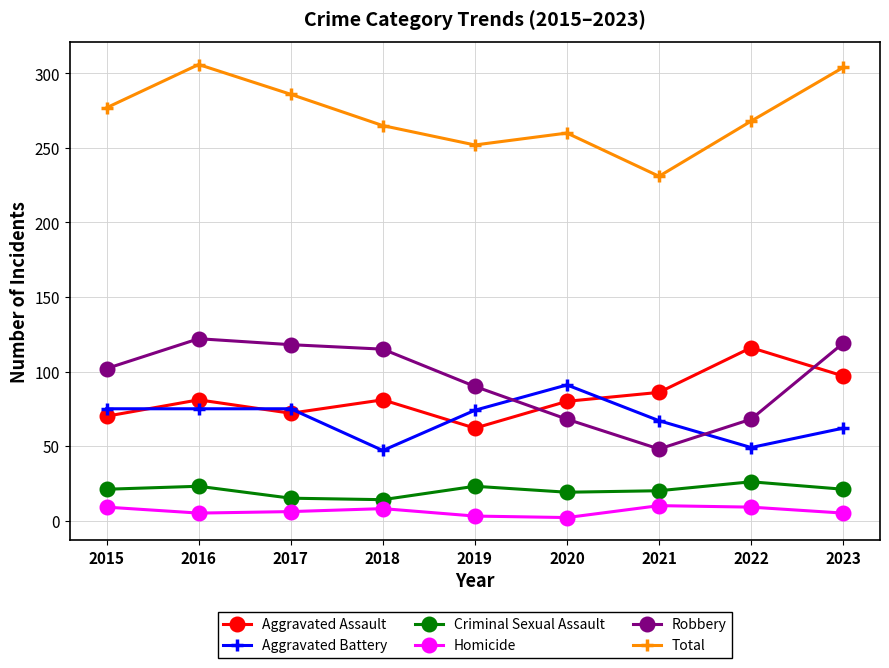

The Aggravated Battery series shows 125 at 2016. True or false?

False